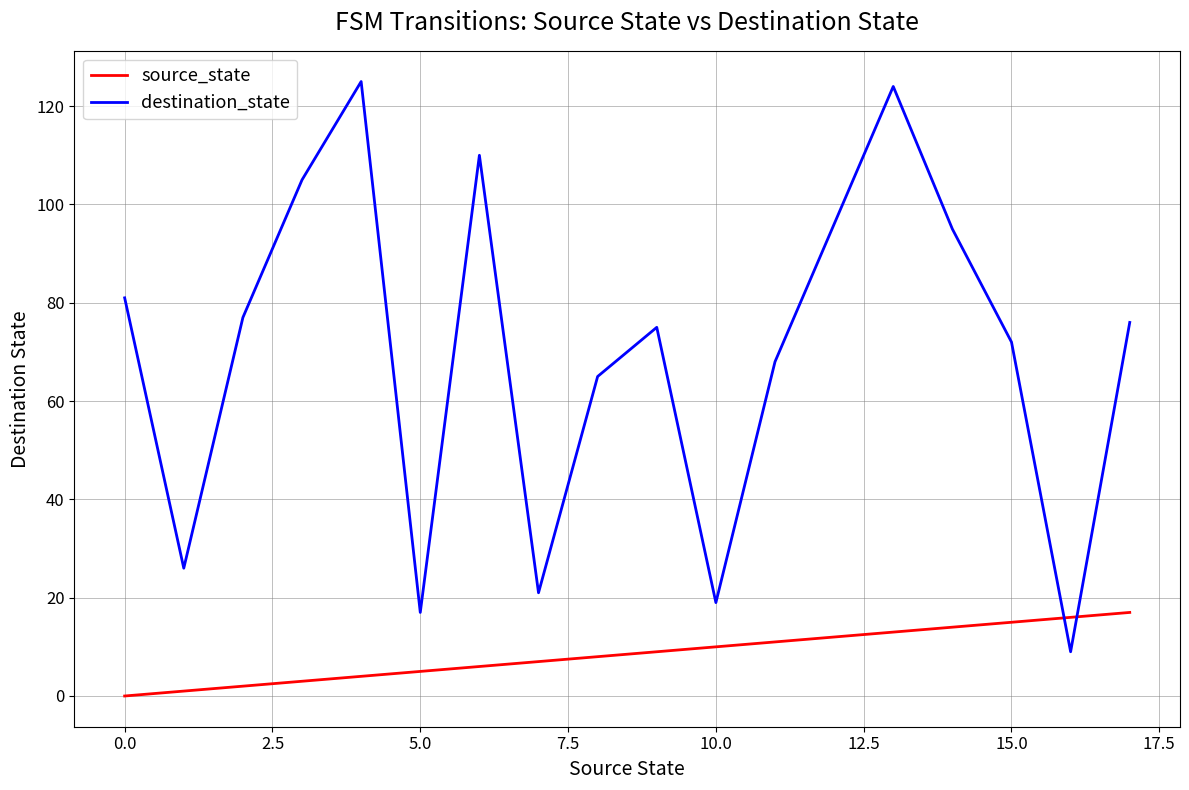

Rank the series by their maximum value, from highest to lowest.

destination_state, source_state